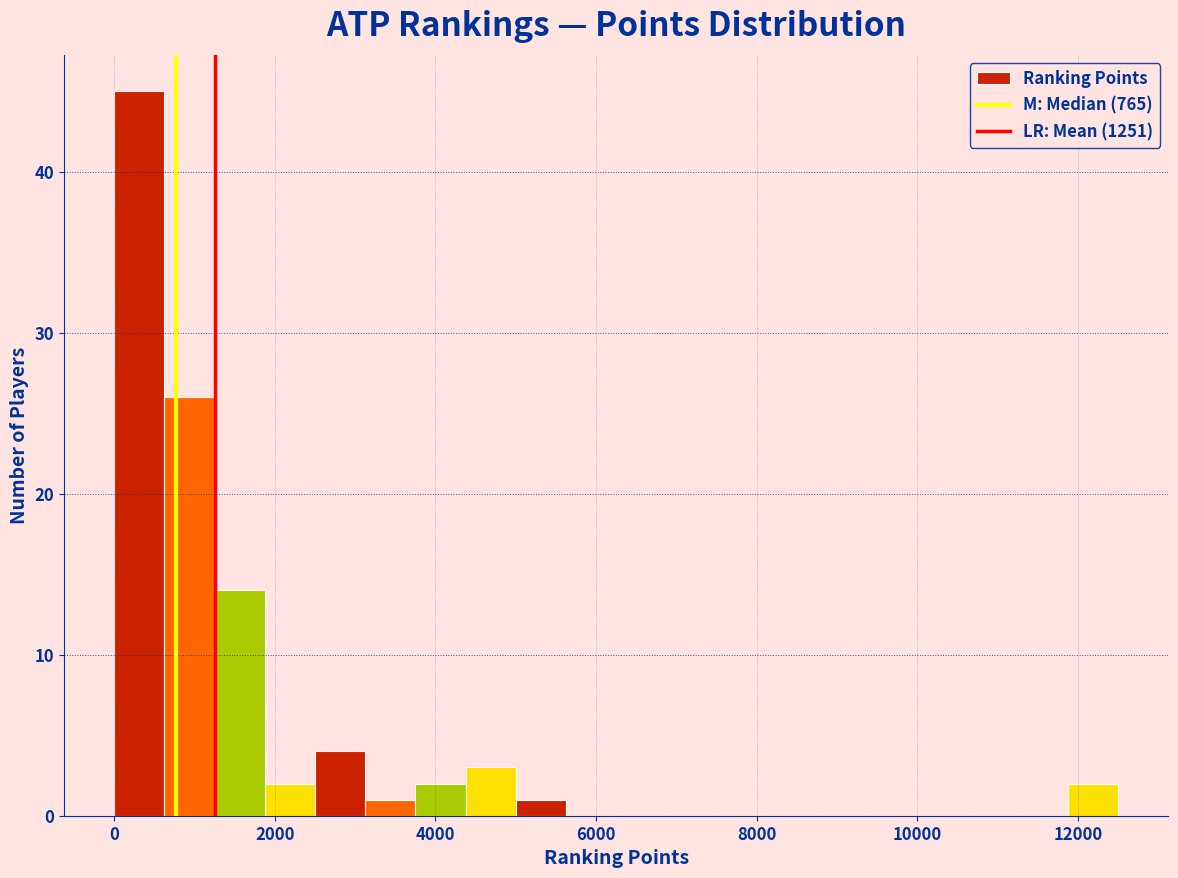

Read against the x-axis, roughly where is the centre of the tallest bar?

400